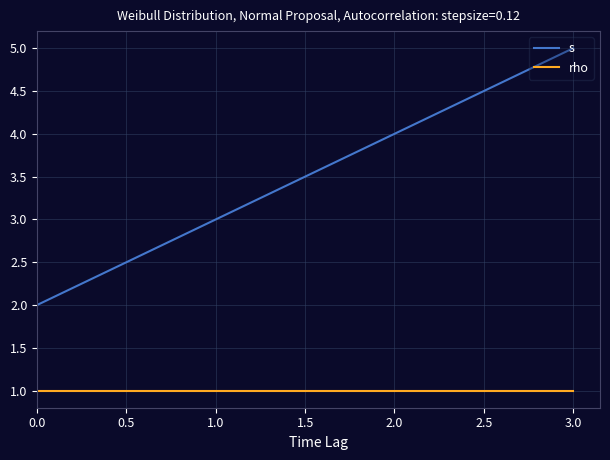

True or false: rho and s intersect in this chart.

False